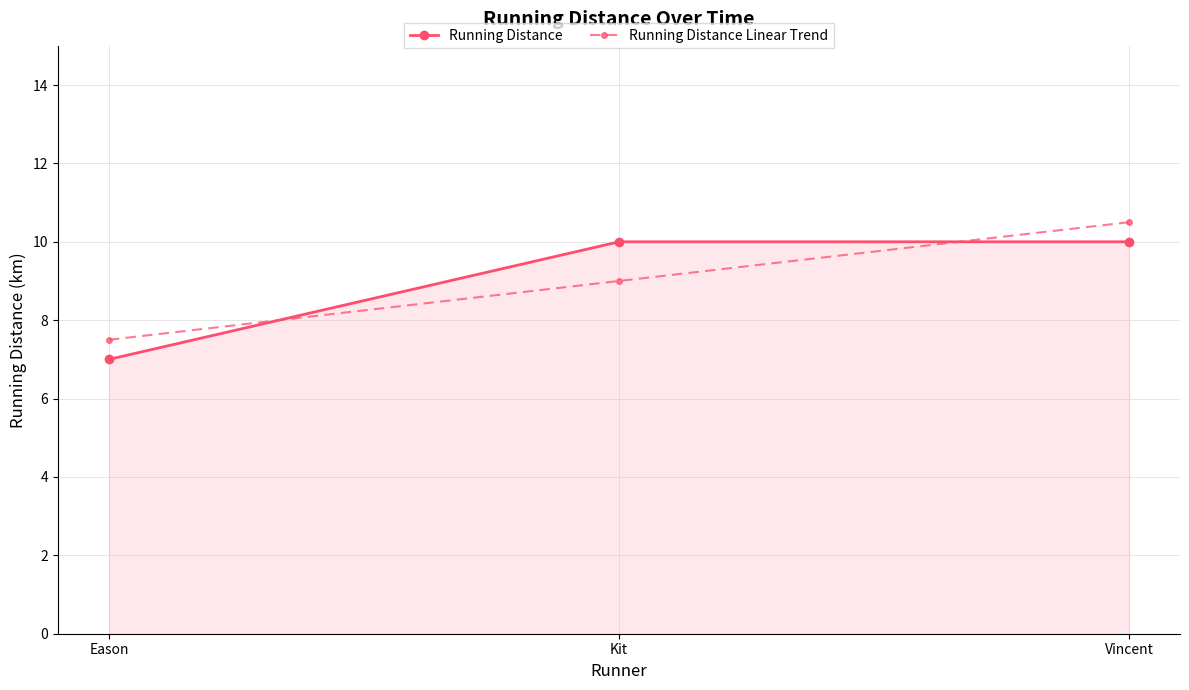

What is the approximate value of Running Distance at Eason?

7.0